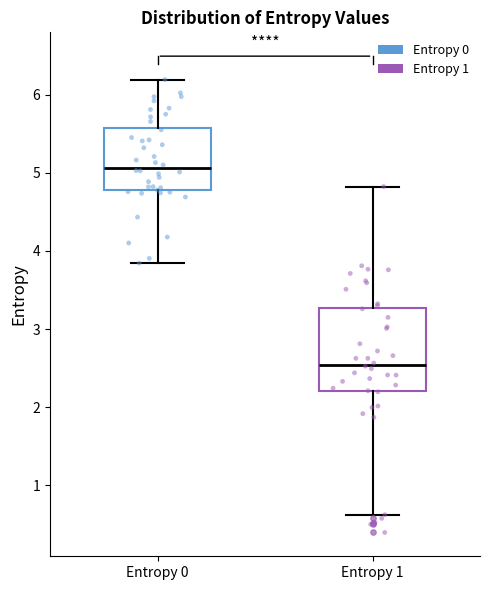

Reading left to right, read every box against the y-axis: the position of its median line, the range the box covers, and the ends of its whiskers. The values are not printed on the chart, so give them approximately, as read against the axis.

Entropy 0: median 5.1, box 4.8 to 5.6, whiskers 3.8 to 6.2
Entropy 1: median 2.5, box 2.2 to 3.3, whiskers 0.6 to 4.8